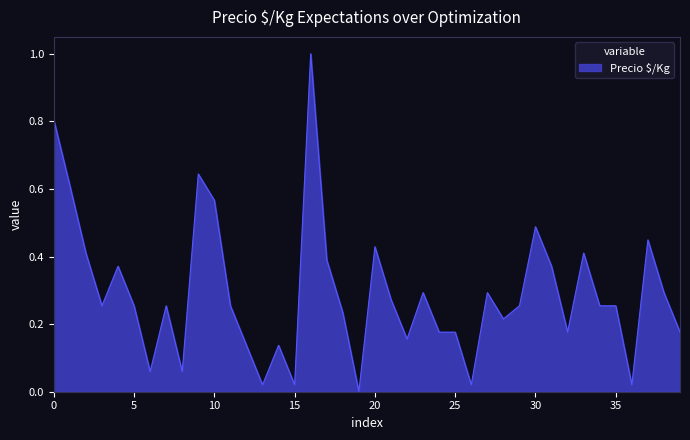

What is the maximum value shown in the chart?

1.0